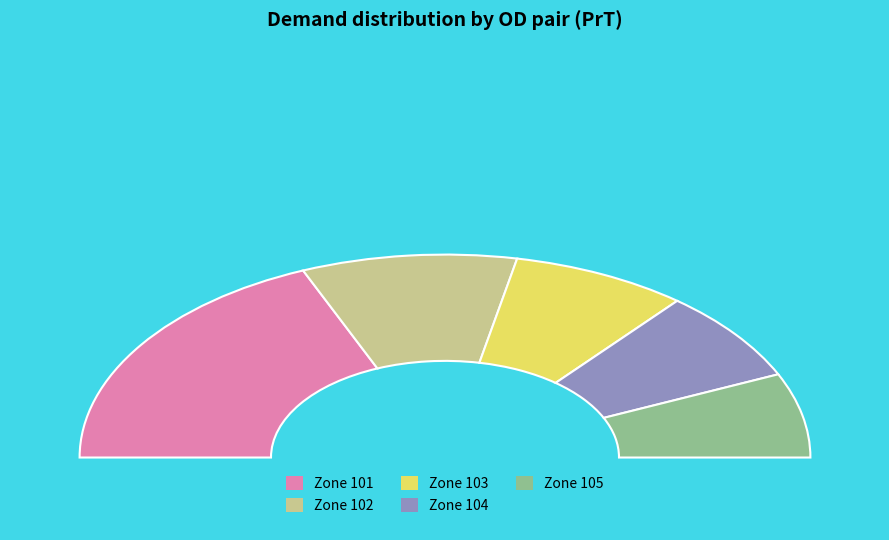

Is 101-101 the majority of the pie?

No